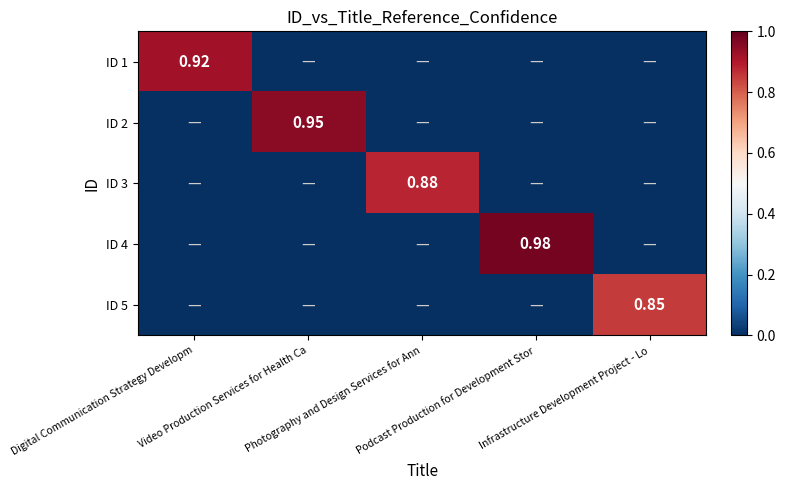

Which label corresponds to the largest value in the chart?

Podcast Production for Development Stor